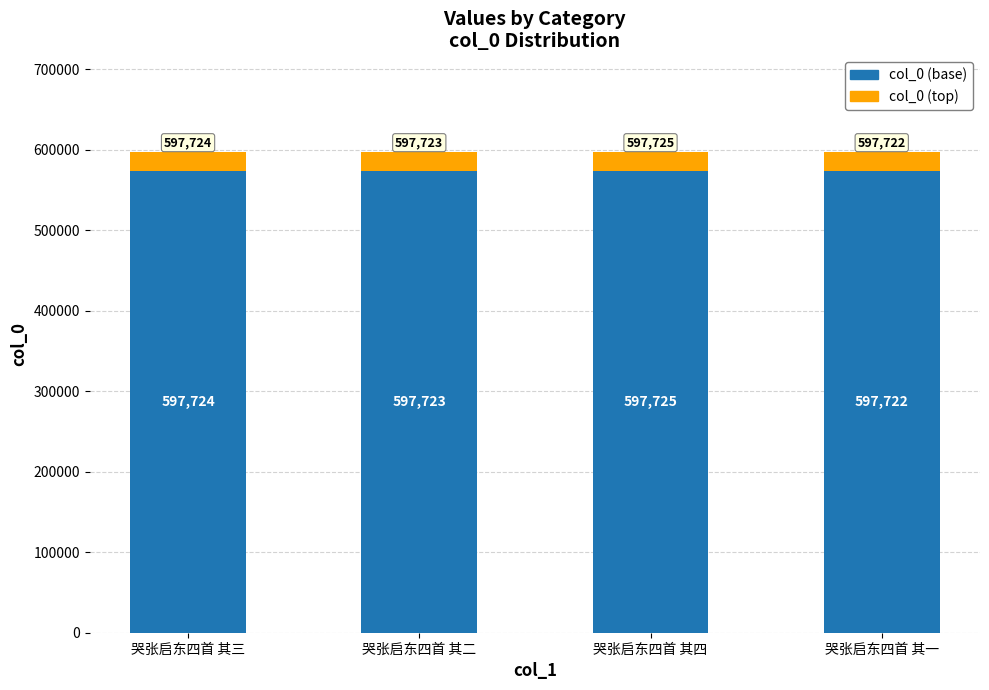

Are the bars horizontal?

No